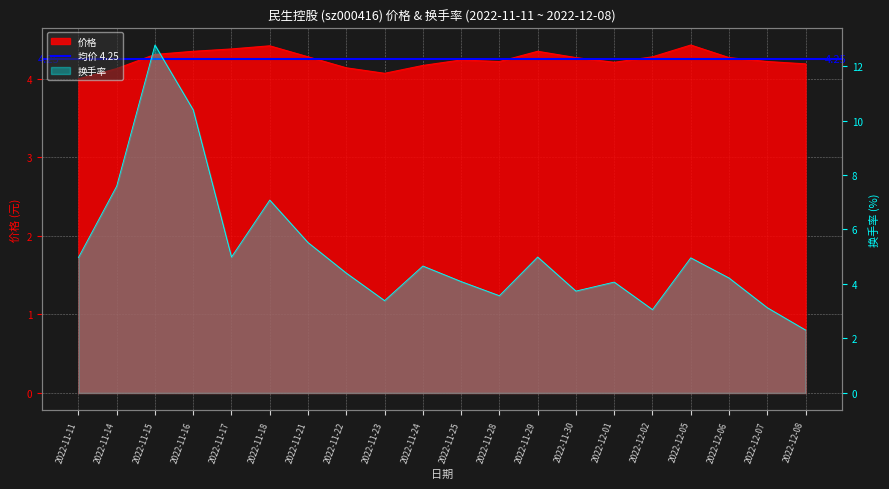

What is the value of the 换手率 point at the 4th from the left?

10.4